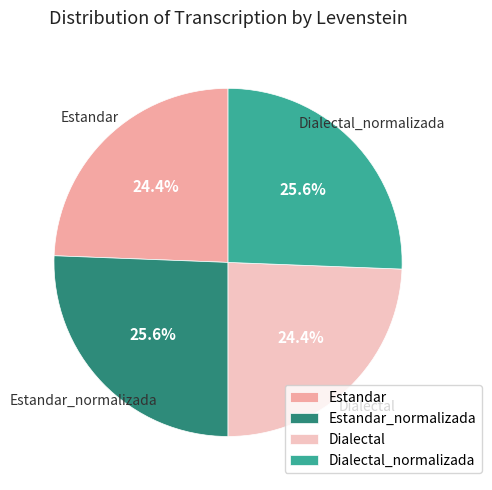

True or false: Estandar_normalizada accounts for 26% of the total.

True